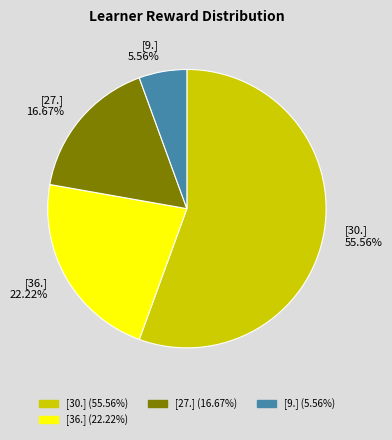

Is the sum of [30.] 55.56% and [36.] 22.22% greater than half?

Yes